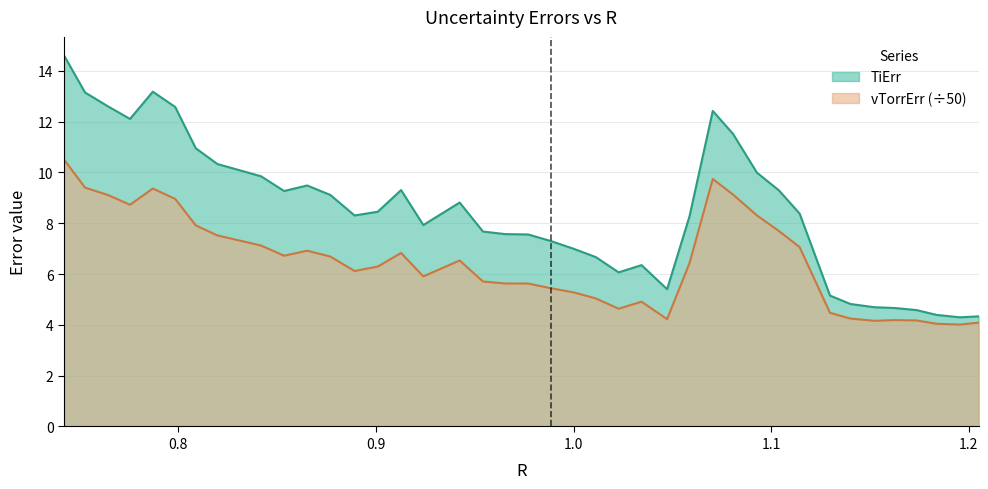

What is the difference between the maximum and minimum values in the vTorrErr (÷50) series?

6.5